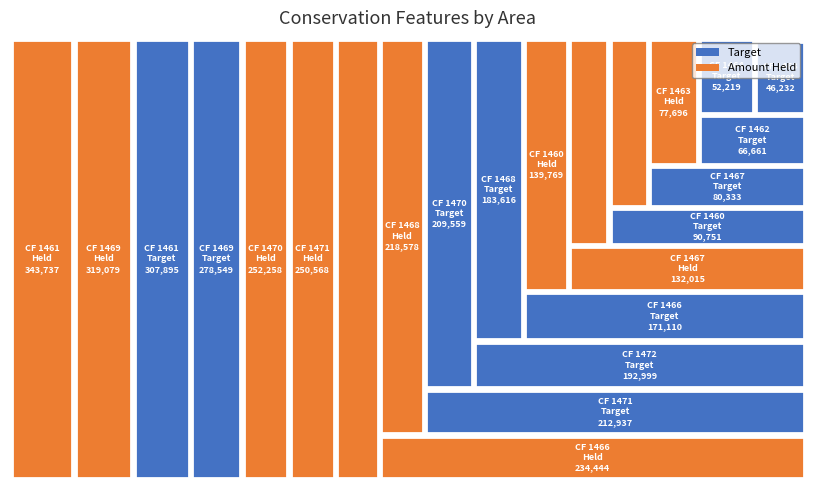

Reading right to left, extract all data points from this chart.

Target: 90751.3	307895.4	66661.5	46231.5	52218.7	432.1	171109.8	80332.9	183616.3	278548.9	209558.7	212937.4	192999.1
Amount Held: 139768.6	343737.4	102372.1	77695.9	81532.7	1007.0	234443.6	132014.9	218577.9	319078.7	252257.6	250567.9	234879.7